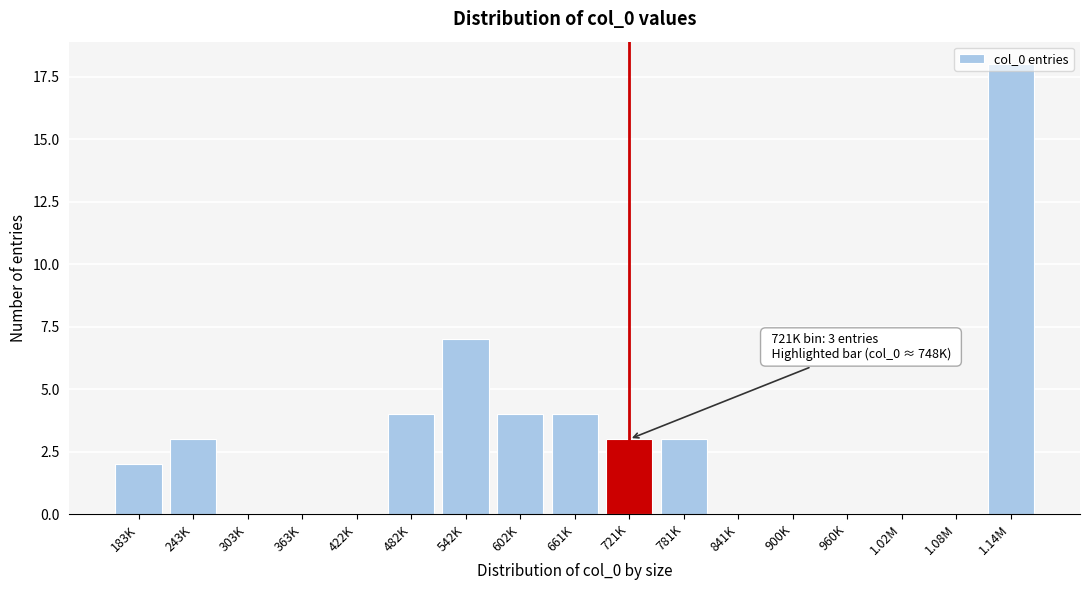

At which category does the chart reach its peak across all series?

1.14M